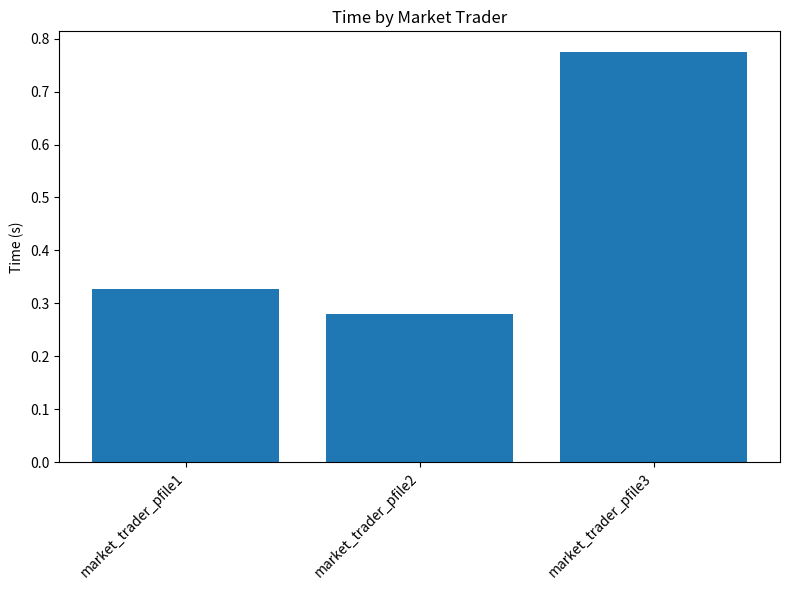

The value at market_trader_pfile1 is 0.1. True or false?

False